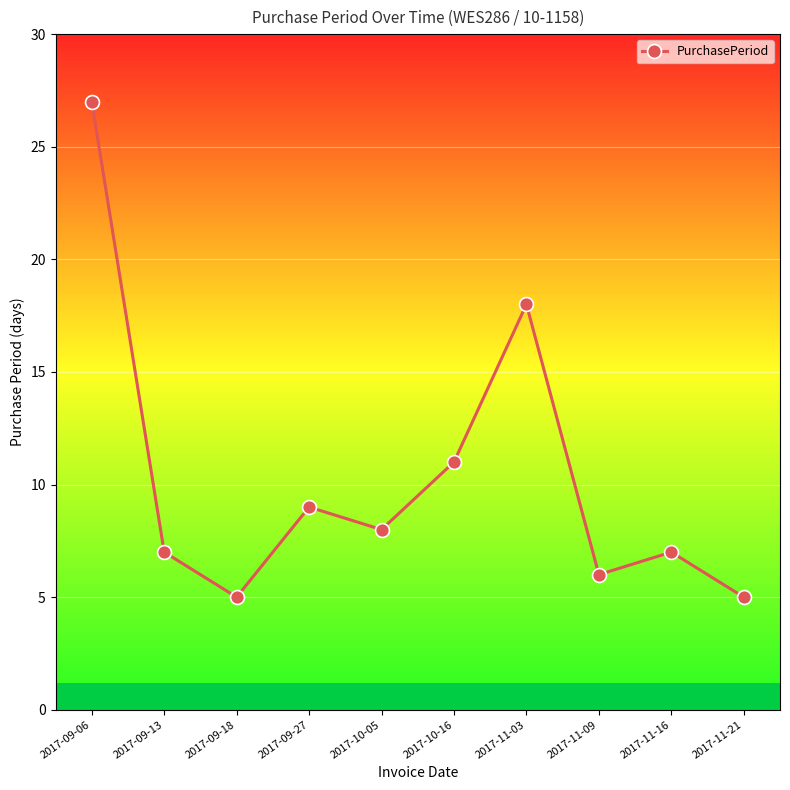

Read the value at 2017-11-03.

18